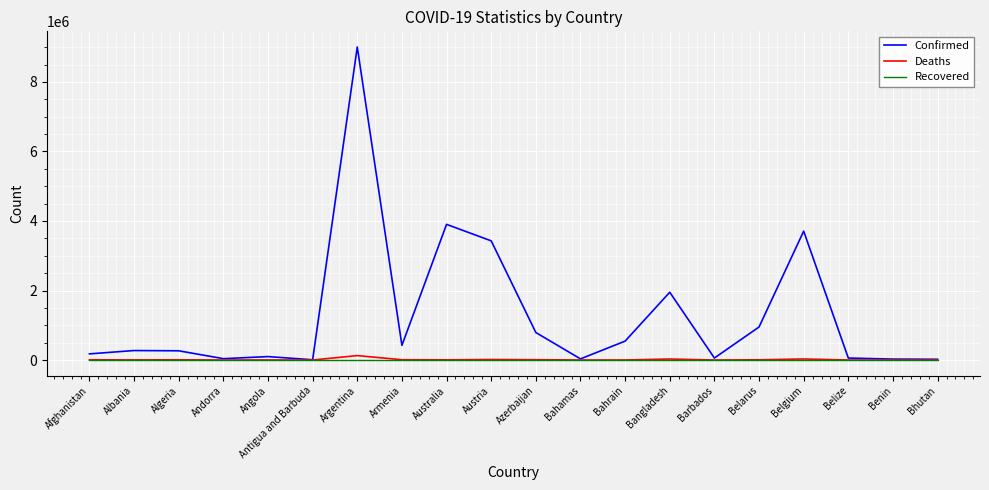

At how many categories does at least one series exceed 4836454?

1